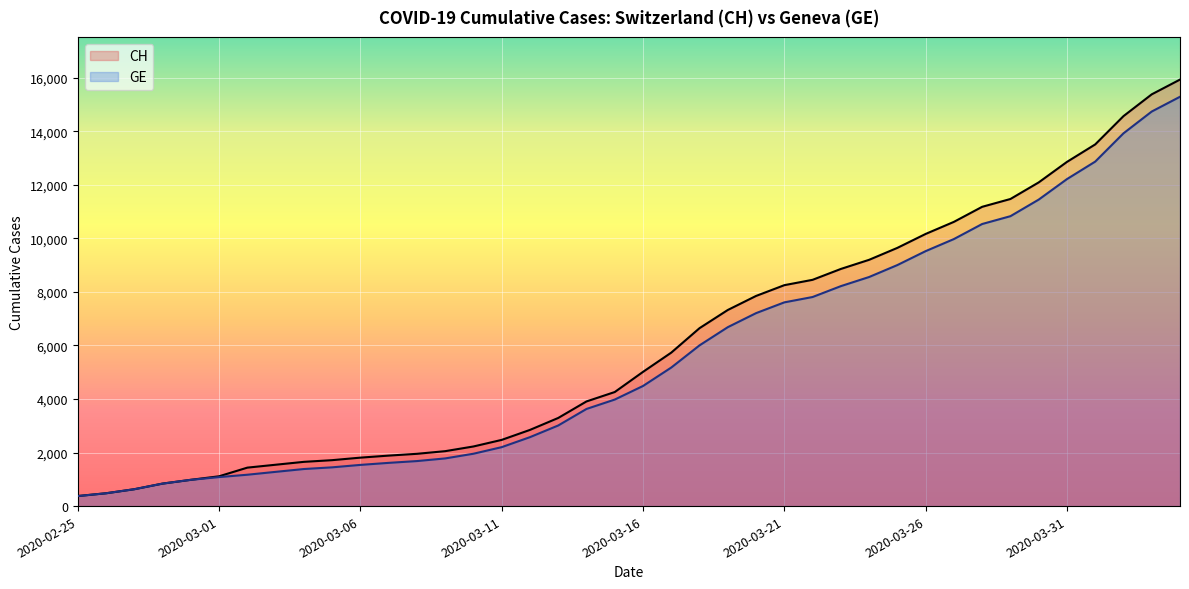

What is the label of the 27th point from the right?

2020-03-09